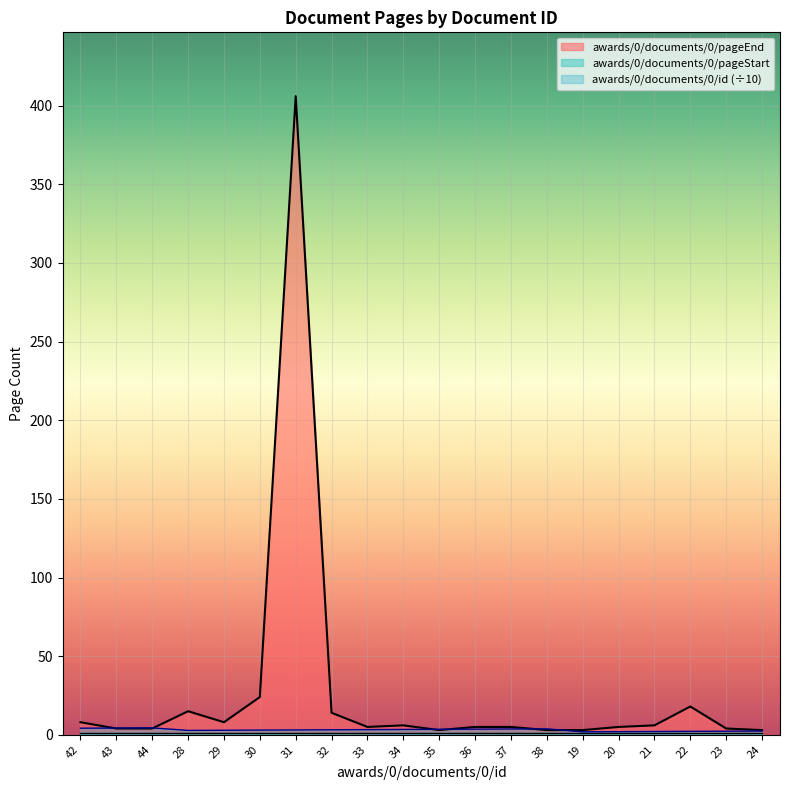

Rank the categories by awards/0/documents/0/pageEnd value from lowest to highest.

35, 38, 19, 24, 43, 44, 23, 33, 36, 37, 20, 34, 21, 42, 29, 32, 28, 22, 30, 31